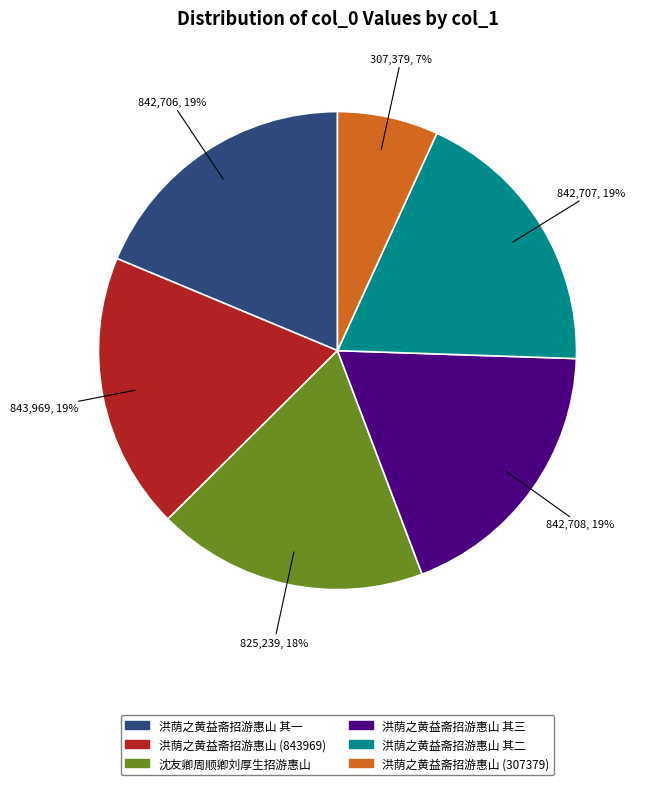

To the nearest percent, what is the difference between the largest and smallest slice percentages?

12%